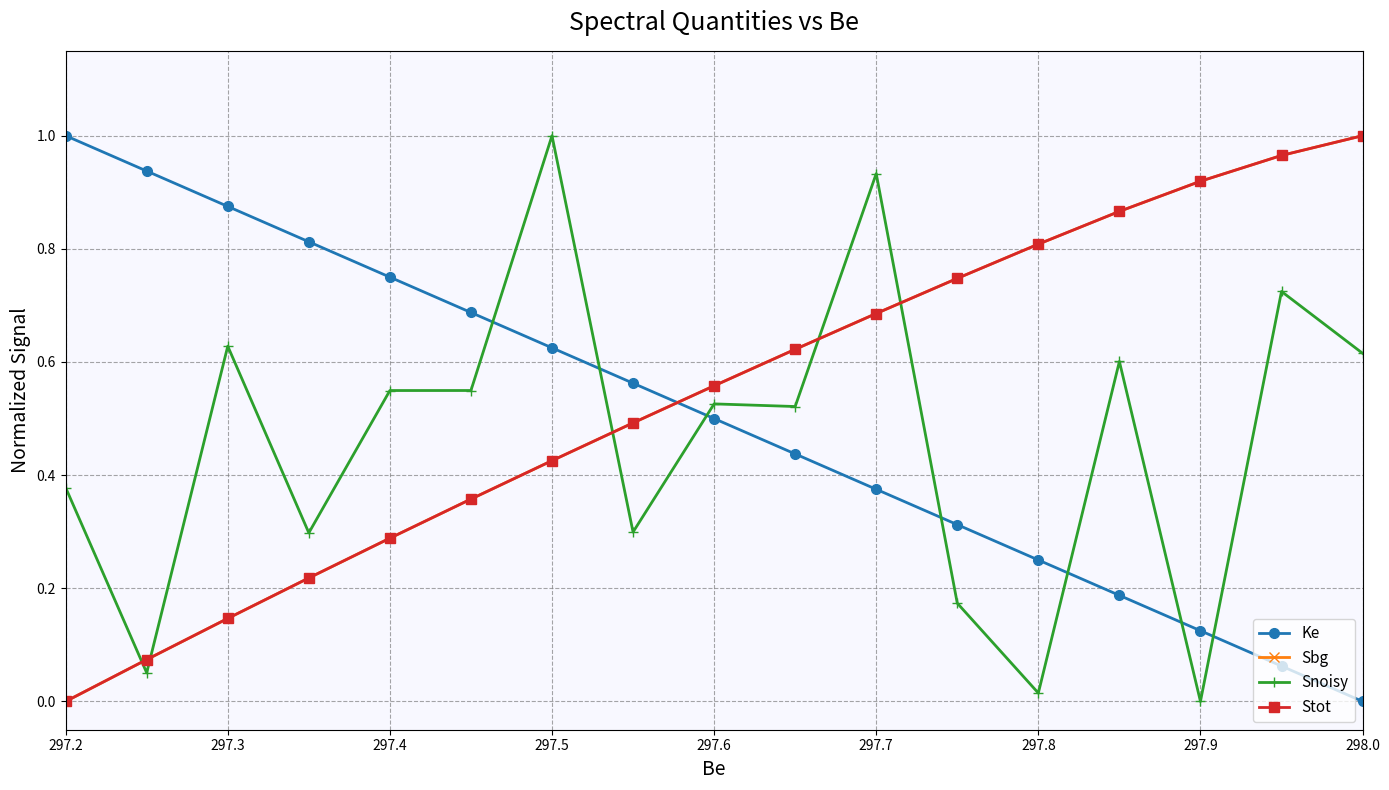

The Stot series shows 0.8 at 297.8. True or false?

True